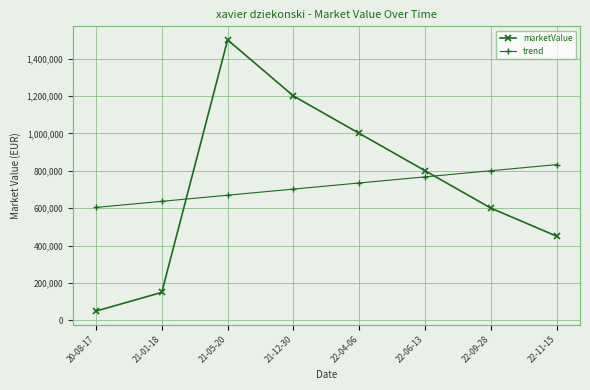

Rank the categories by trend value from lowest to highest.

20-08-17, 21-01-18, 21-05-20, 21-12-30, 22-04-06, 22-06-13, 22-09-28, 22-11-15